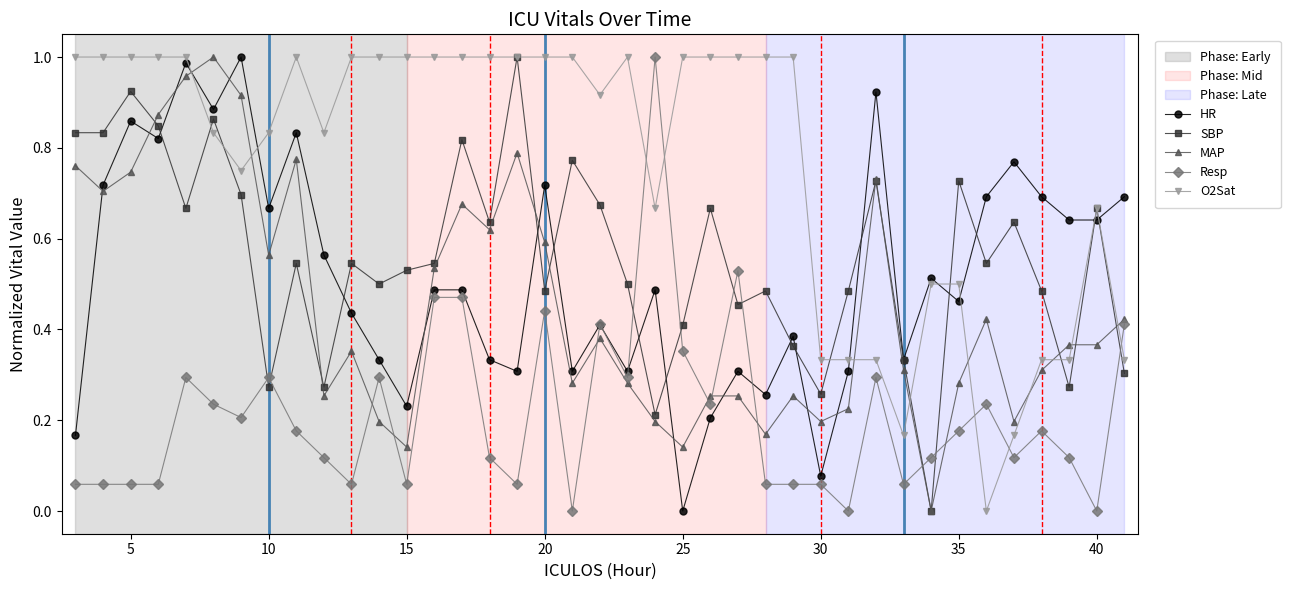

True or false: Resp has more than 0 points higher than both neighbors.

True